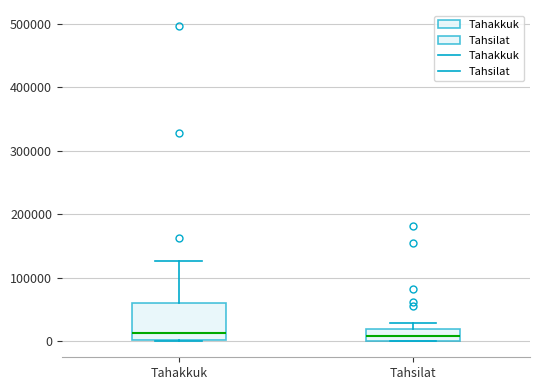

Where is the upper edge of the box for Tahsilat on the y-axis? The values are not printed on the chart, so give them approximately, as read against the axis.

20000